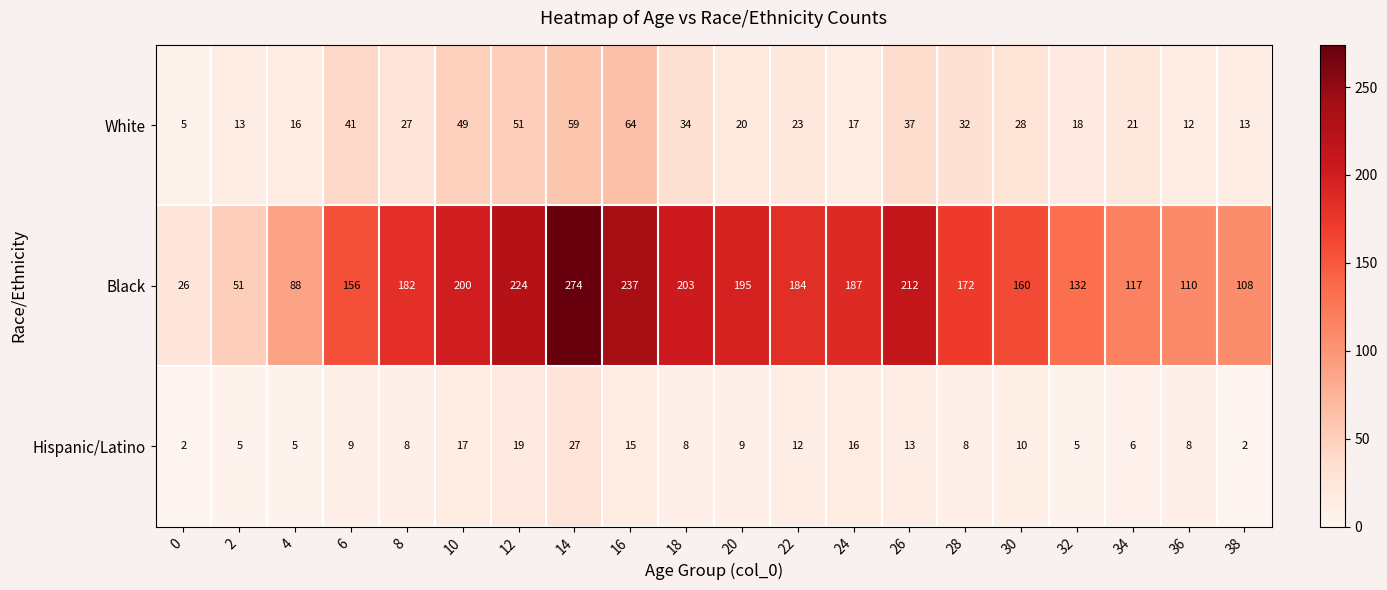

What is the spread (max minus min) of values at 20?

186